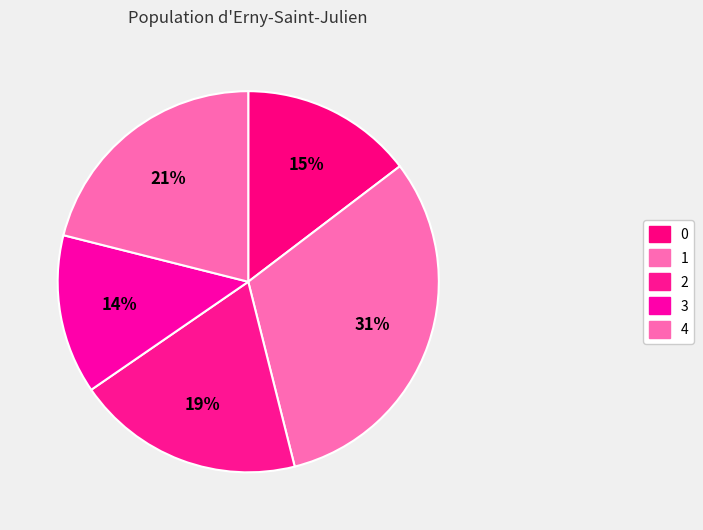

Between 3 and 2, which is larger?

2